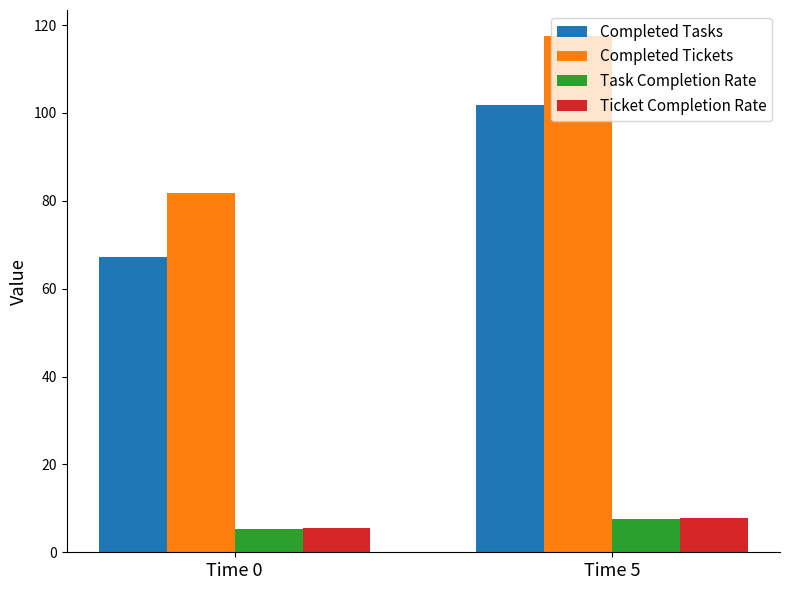

Which series changed the most between Time 0 and Time 5?

Completed Tickets